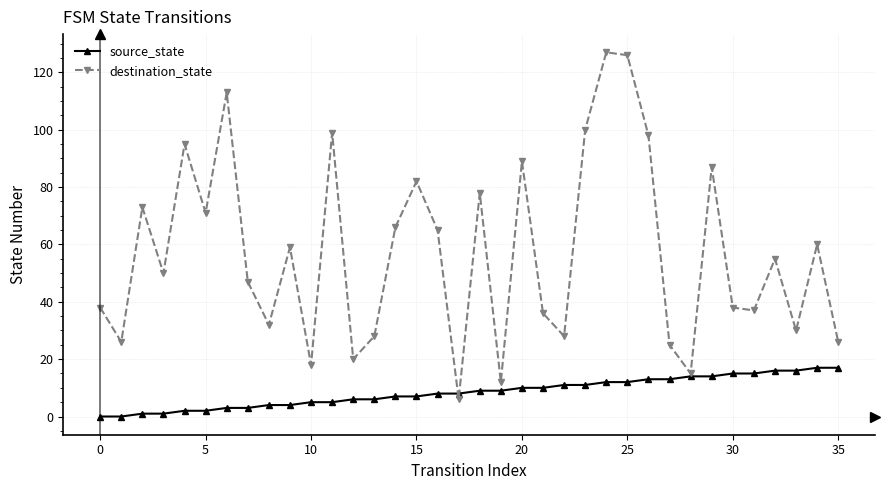

In destination_state, how many points are lower than both neighbors (excluding endpoints)?

12